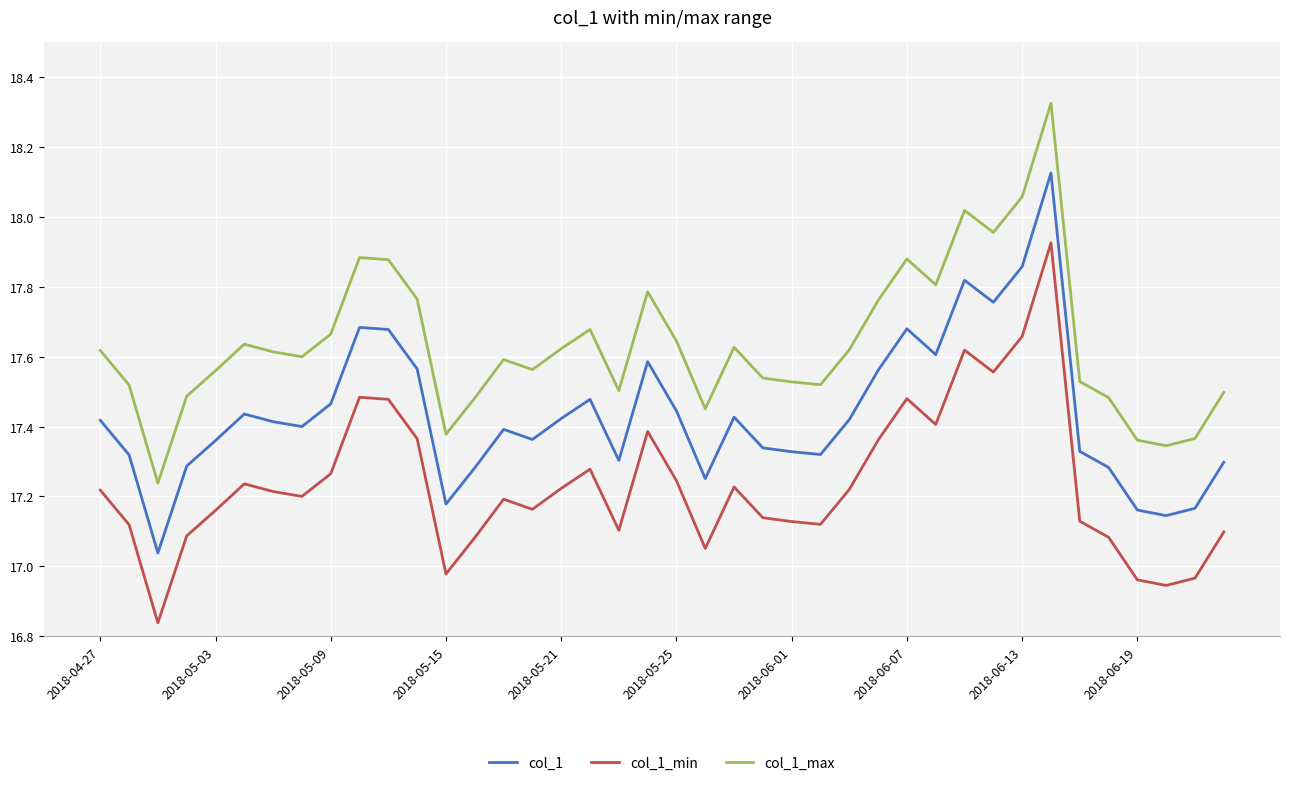

True or false: col_1 and col_1_min intersect in this chart.

False